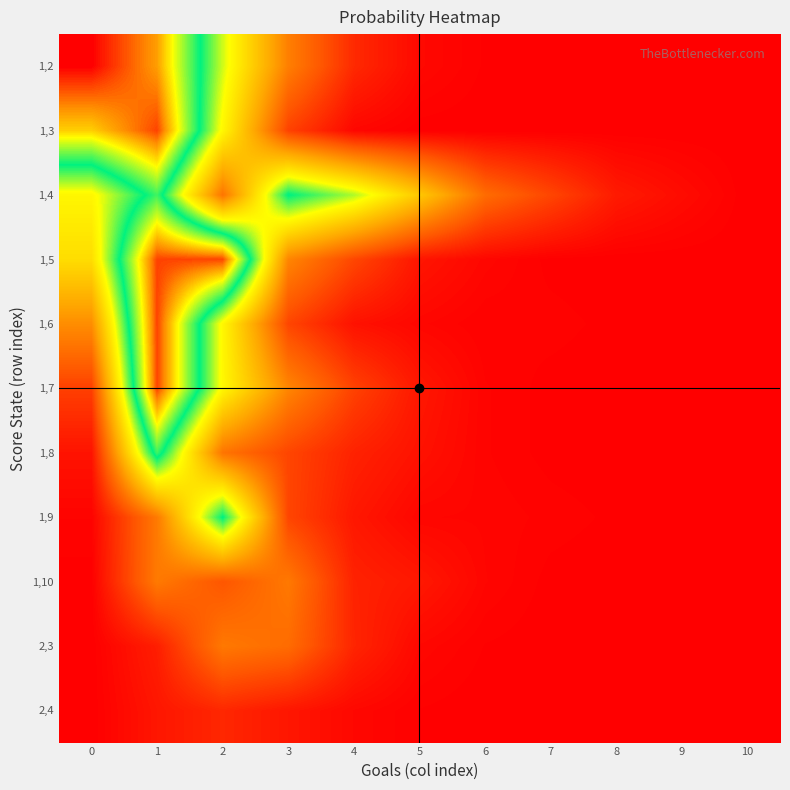

Count the number of data series in this chart.

11